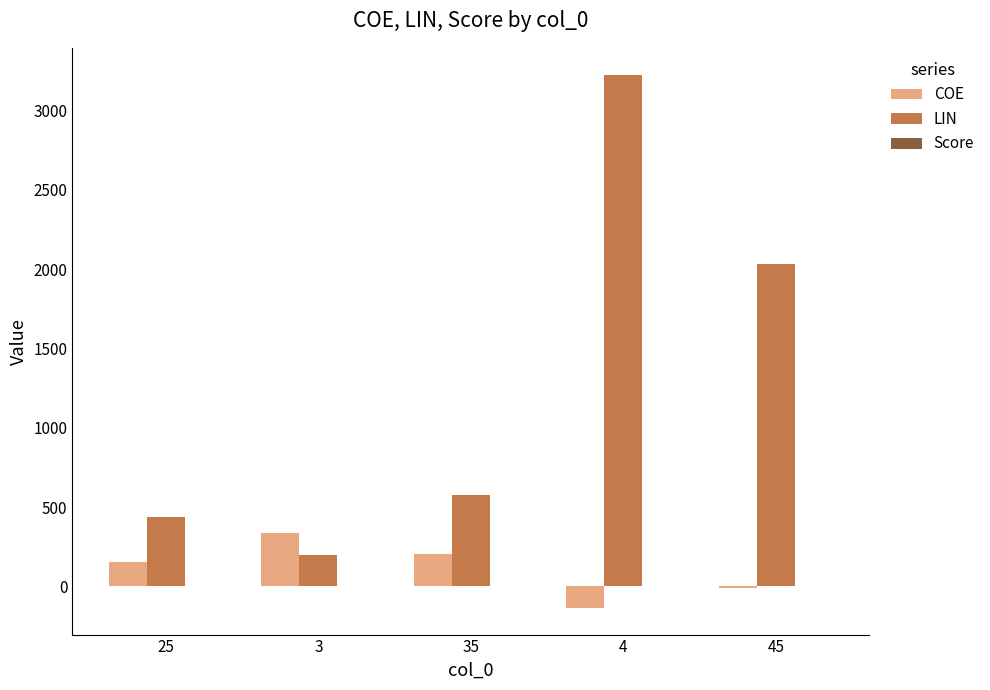

What is the highest value of the LIN series?

3227.9